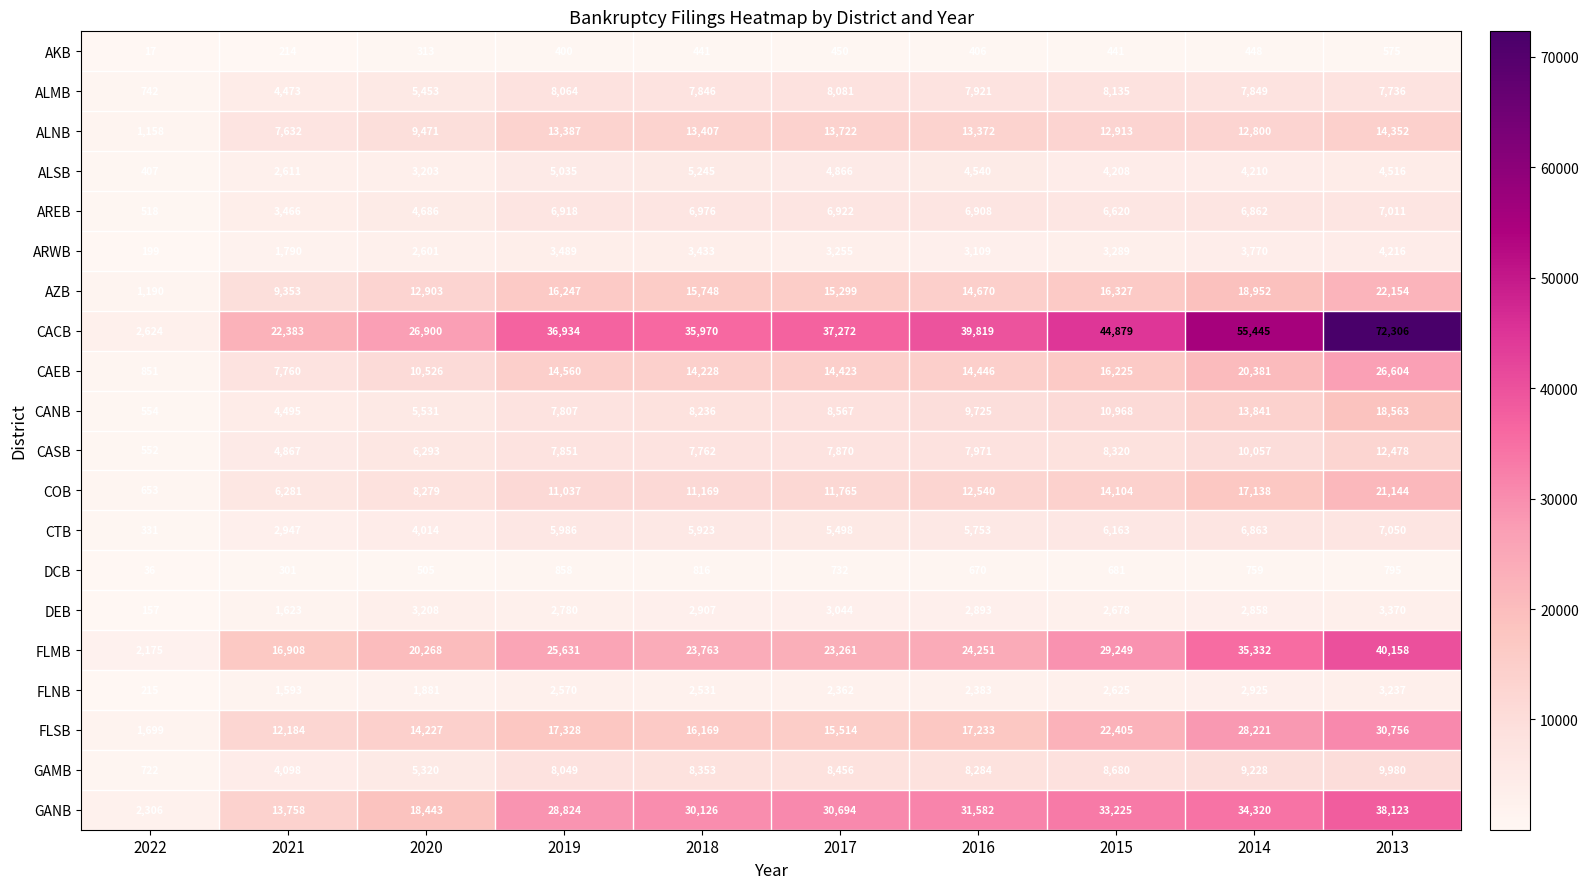

What is the greatest value displayed?

72306